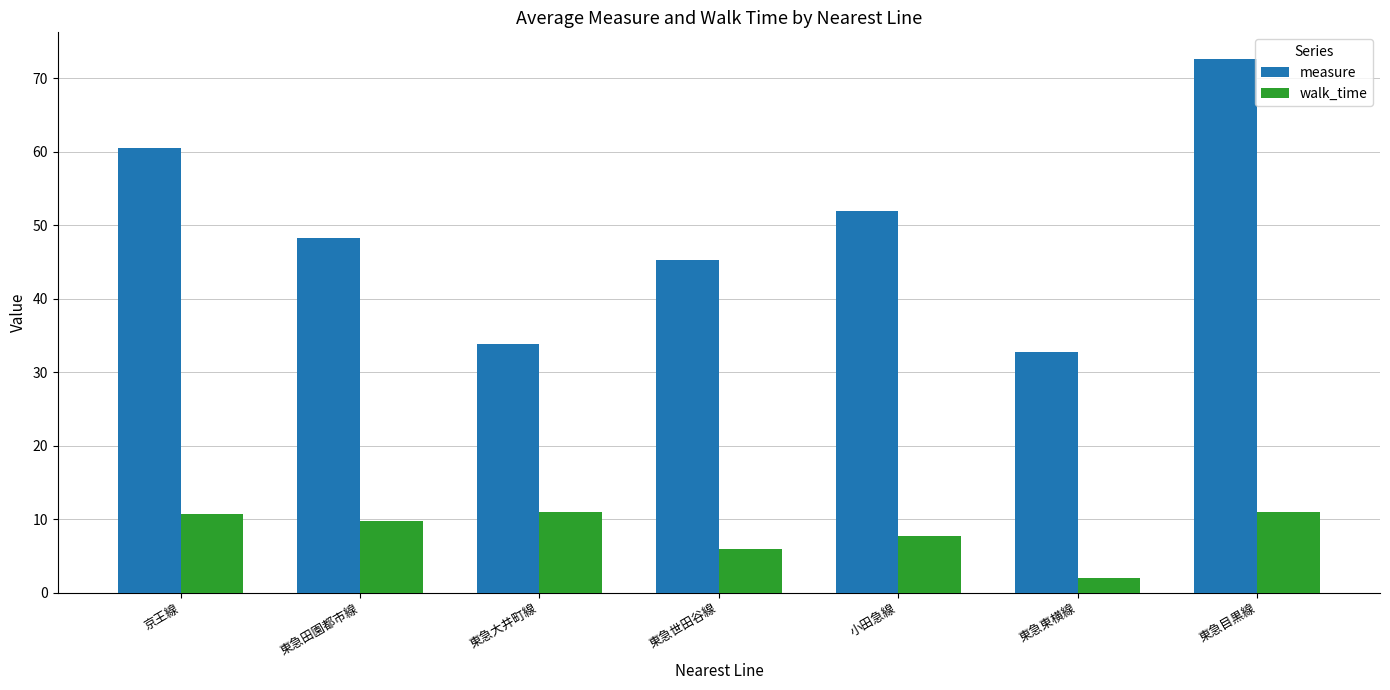

At which label does measure first exceed 48?

京王線